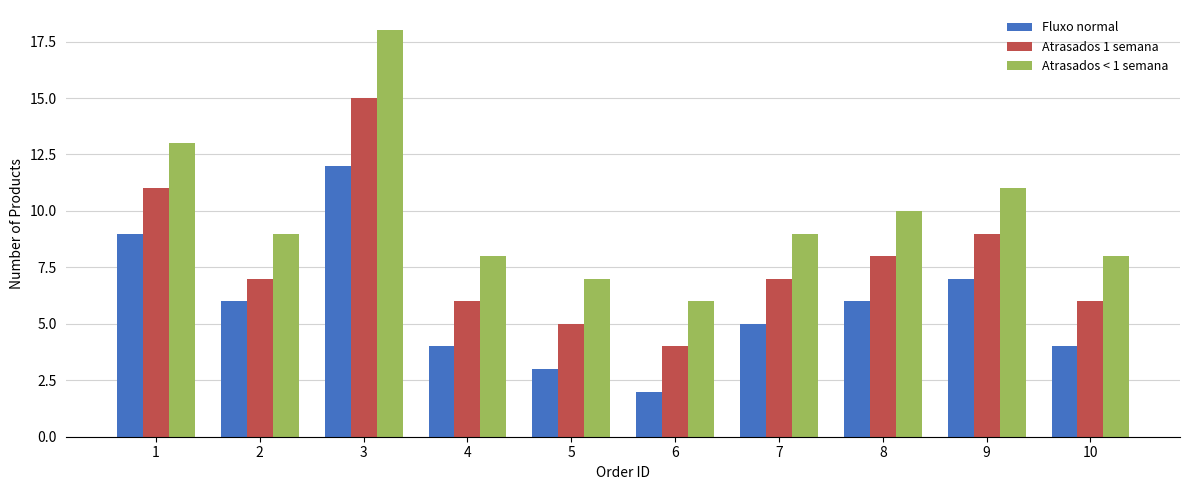

Rank the series by their average value, from lowest to highest.

Fluxo normal, Atrasados 1 semana, Atrasados < 1 semana